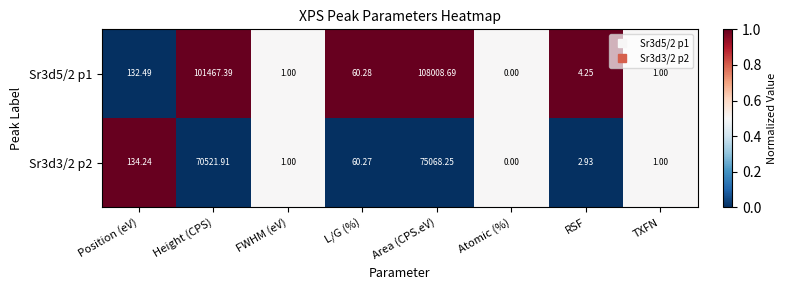

At which label is Sr3d5/2 p1 closest to 54004?

Height (CPS)